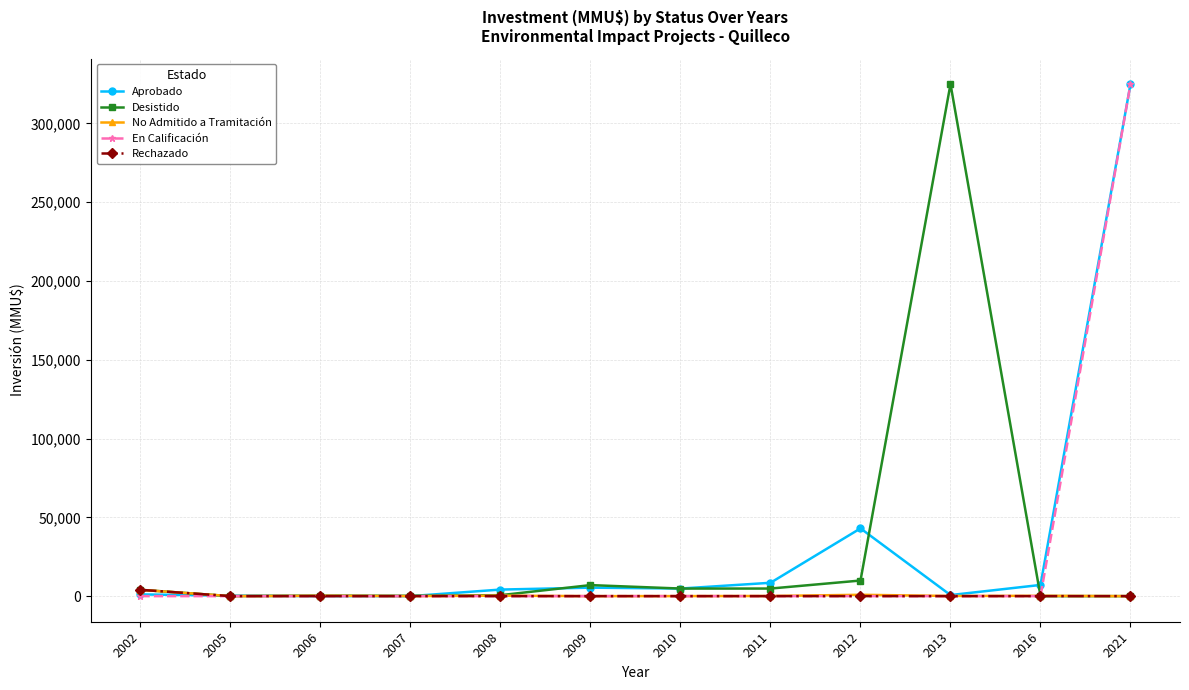

What is the value of the No Admitido a Tramitación point at the 11th from the left?

200